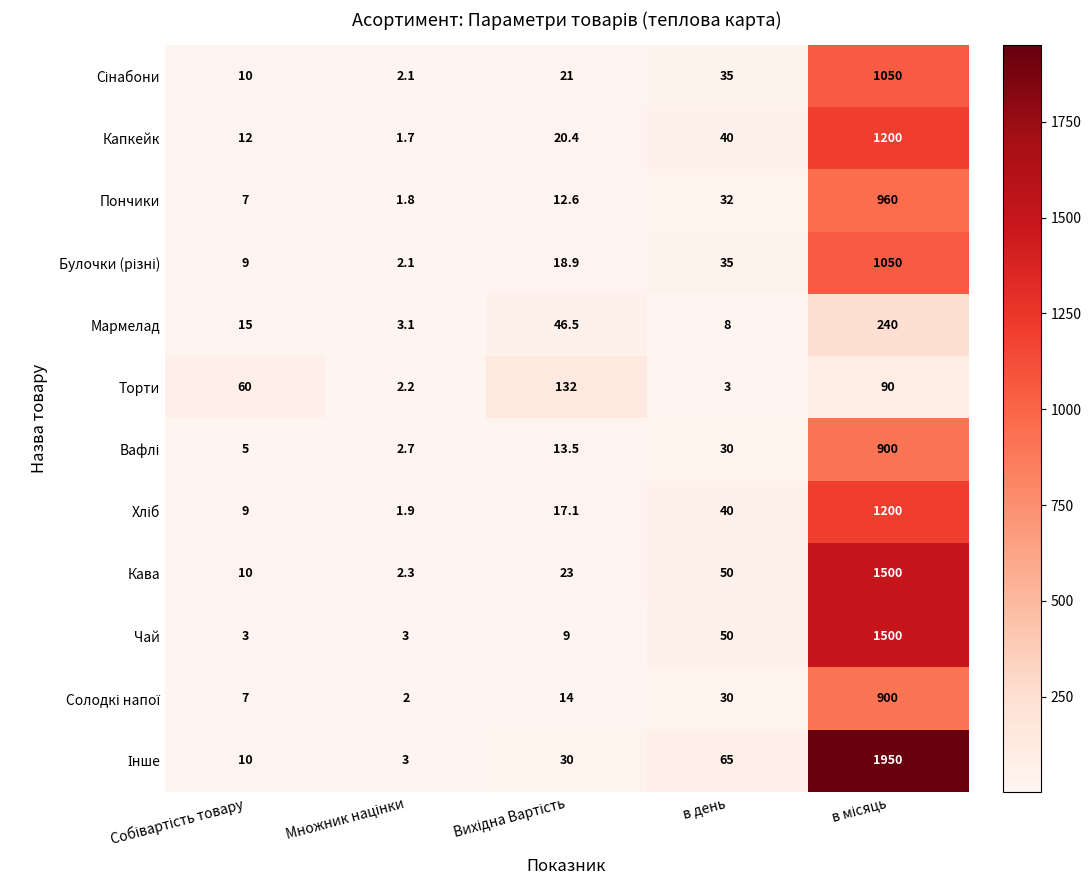

What is the average value of the Капкейк series?

254.8